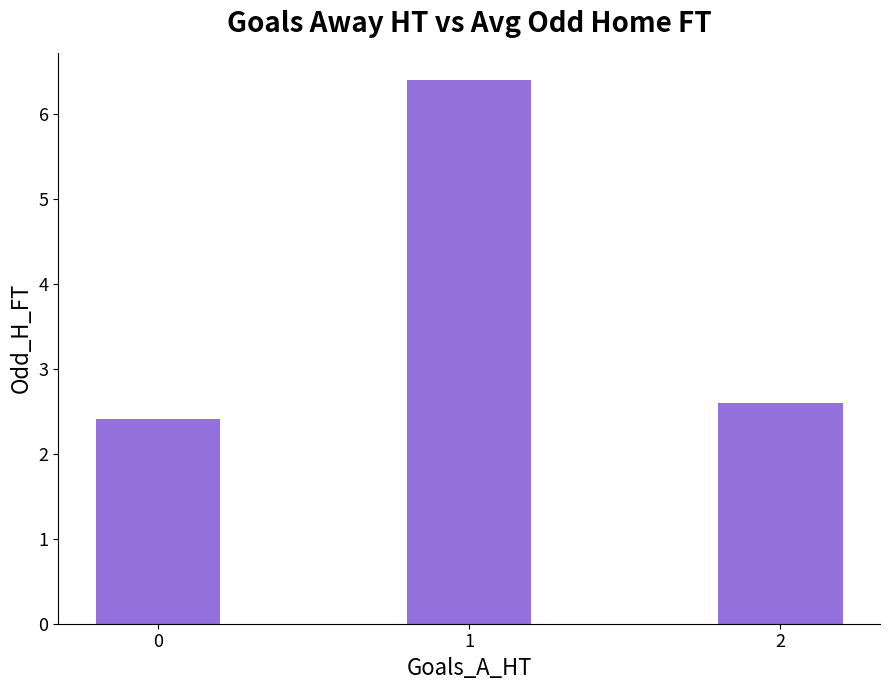

The chart shows a value of 6.4 at 1. True or false?

True